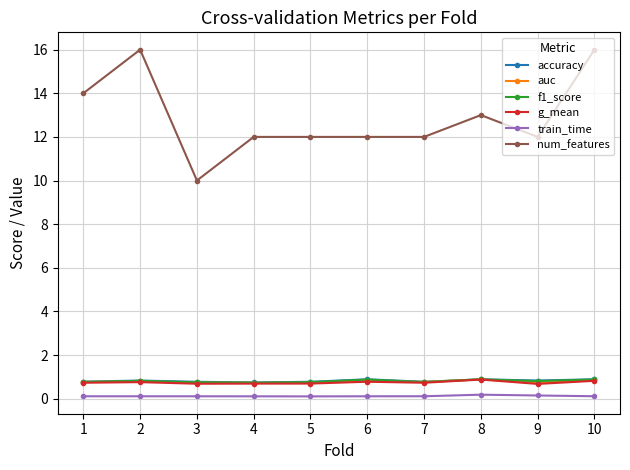

How many lines are shown in the chart?

6